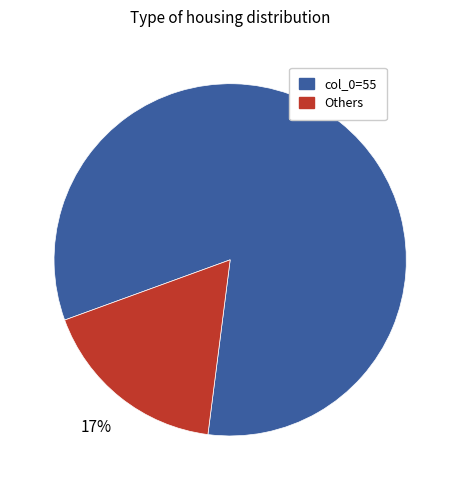

Does any single category account for the majority?

Yes